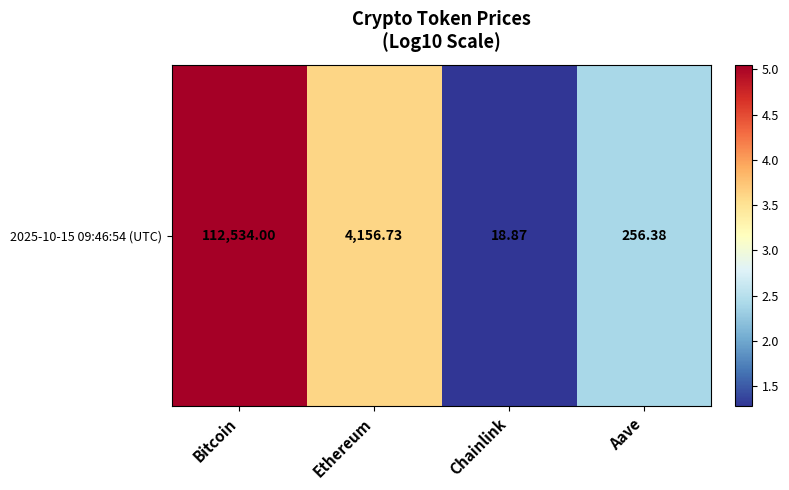

What is the minimum value shown in the chart?

1.3